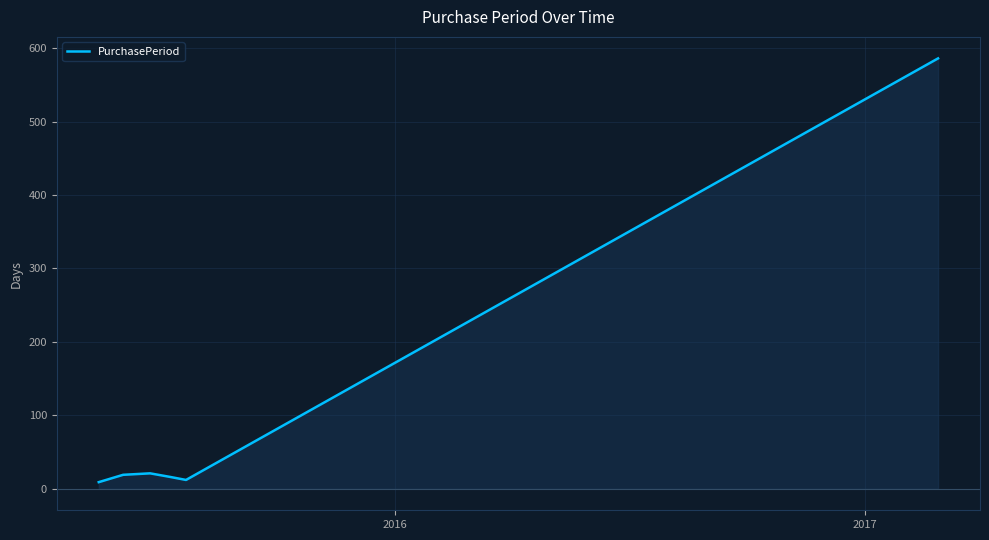

True or false: the data has more than 2 interior local peaks.

False